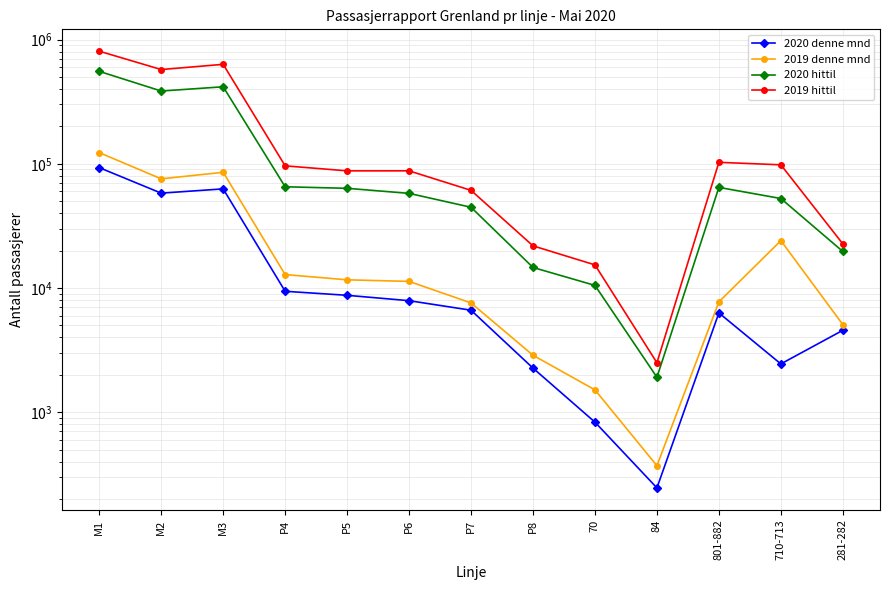

Which series has the widest spread of values?

2019 hittil